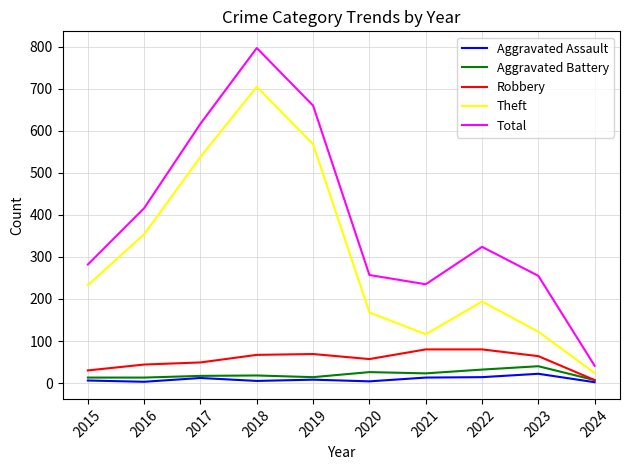

Is it true that Aggravated Assault equals 12 at 2017?

True